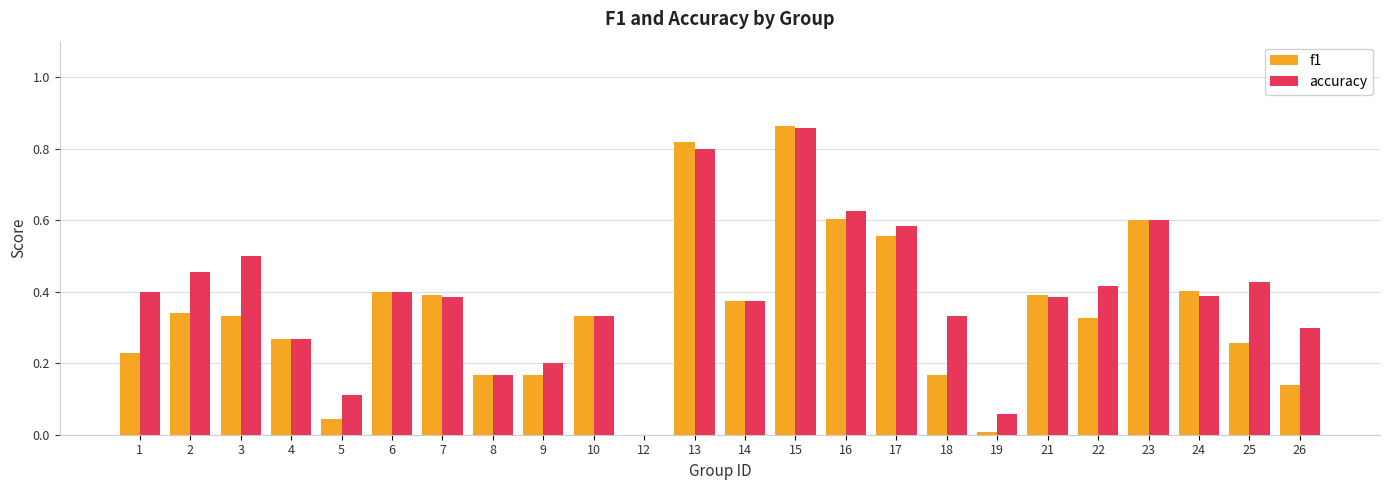

What is the total value across all series at 17?

1.1